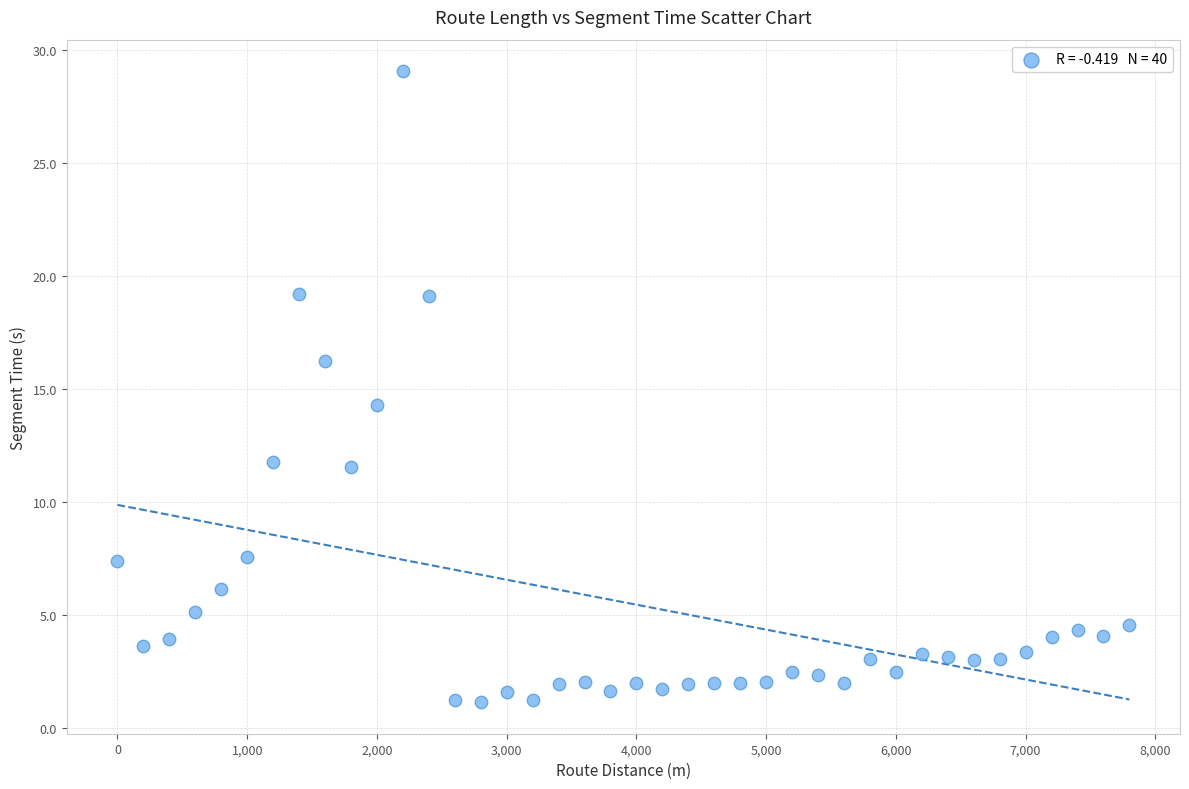

What Y value in the scatter plot is closest to 15?

14.3